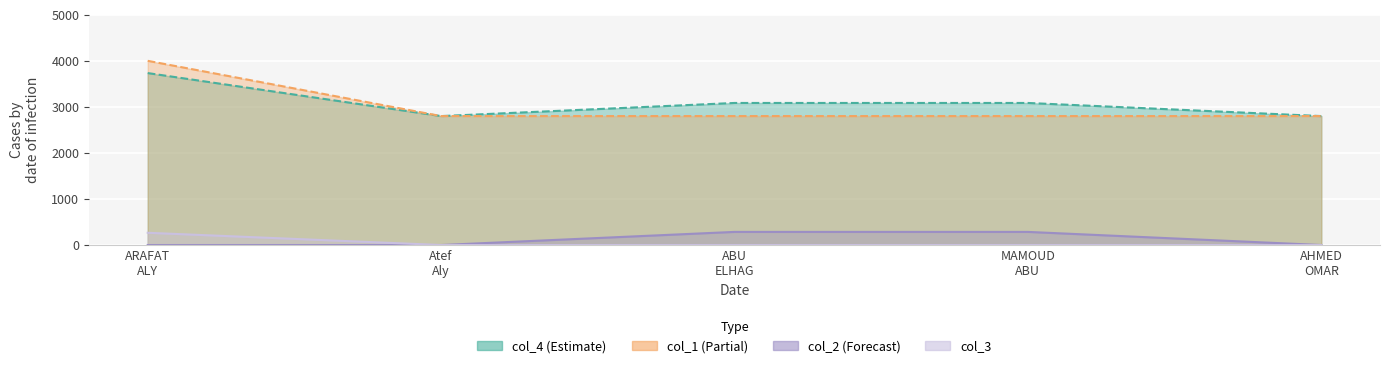

Reading left to right, extract all data points from this chart.

col_4: 3734	2800	3085	3085	2800
col_1: 4000	2800	2800	2800	2800
col_2: 0	0	285	285	0
col_3: 266	0	0	0	0